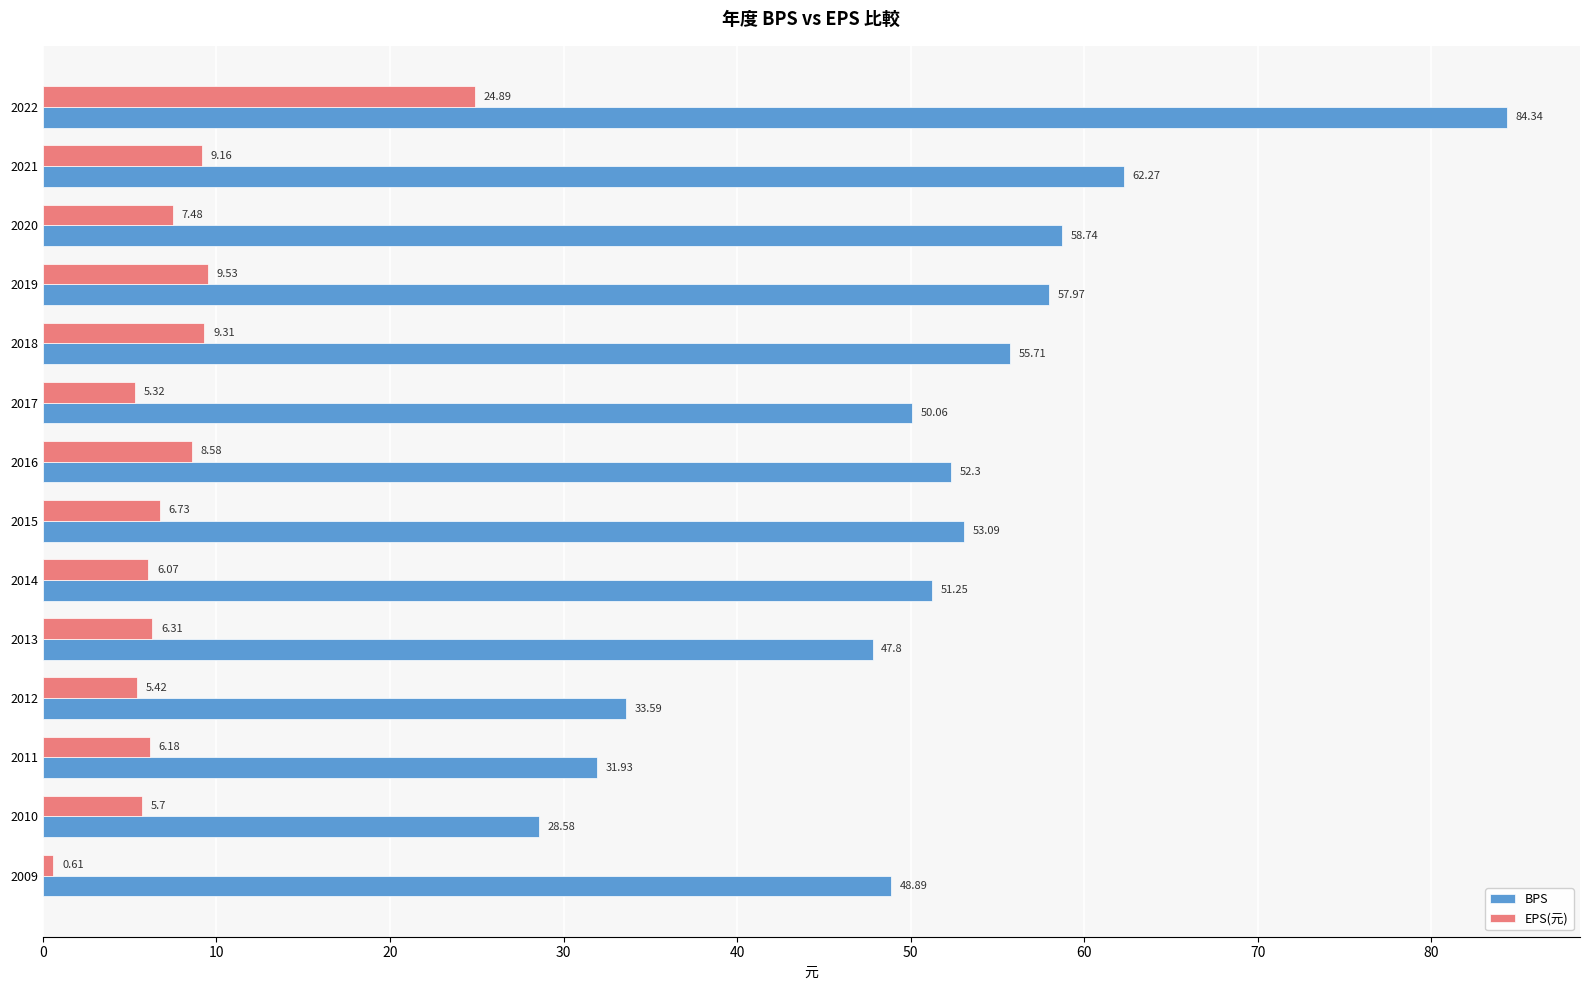

What is the spread (max minus min) of values at 2010?

22.9